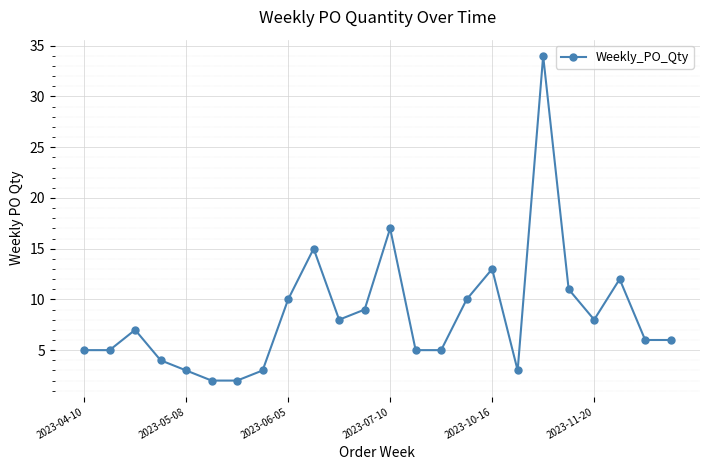

Reading left to right, extract all data points from this chart.

5	5	7	4	3	2	2	3	10	15	8	9	17	5	5	10	13	3	34	11	8	12	6	6